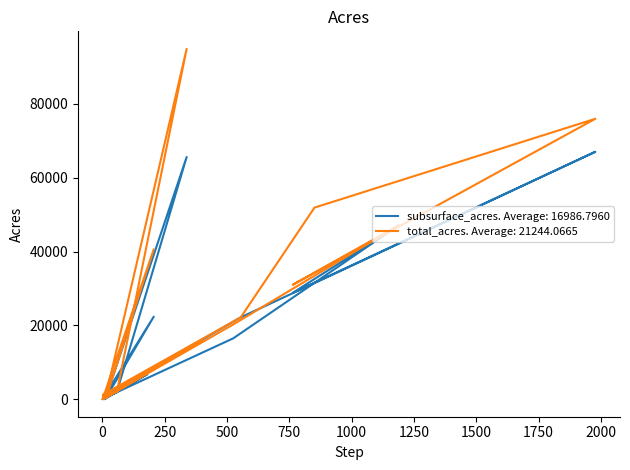

Where is subsurface_acres nearest to the value 33532?

851